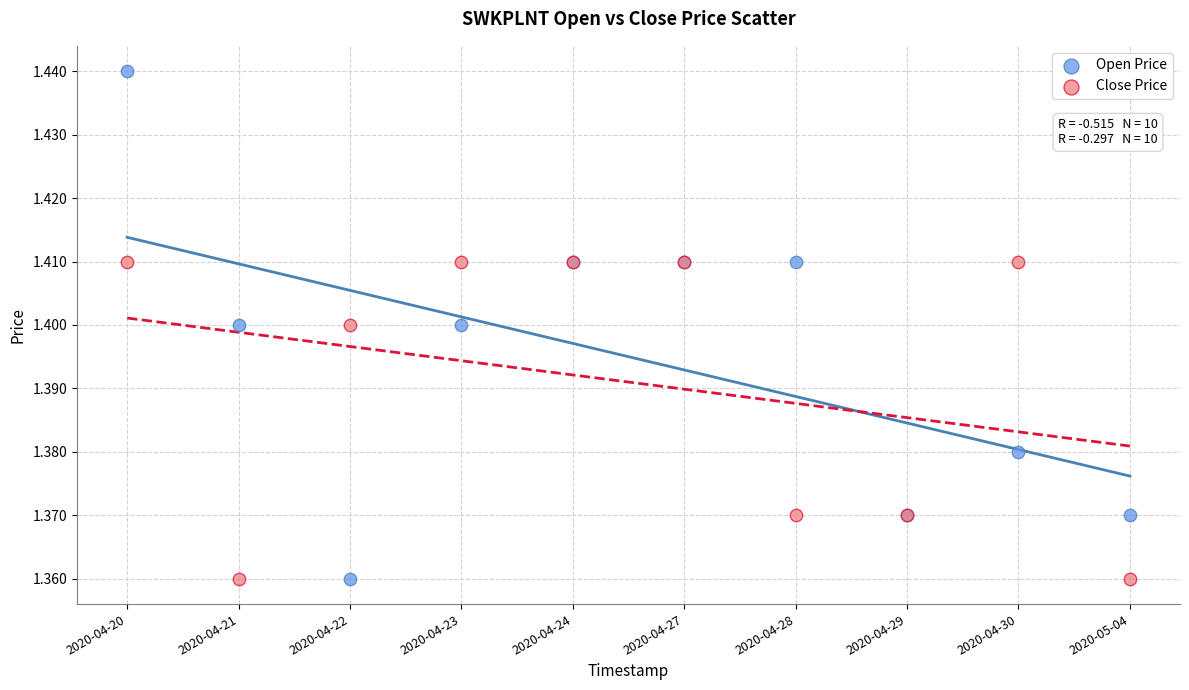

Which series contains the highest Y value?

Open Price